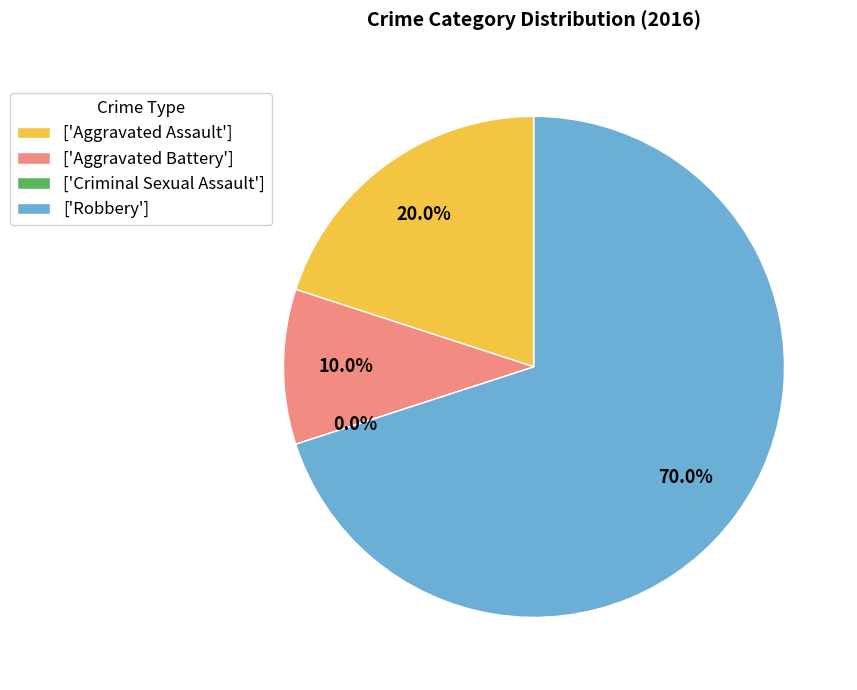

What percentage do Aggravated Assault and Criminal Sexual Assault together represent?

20.0%